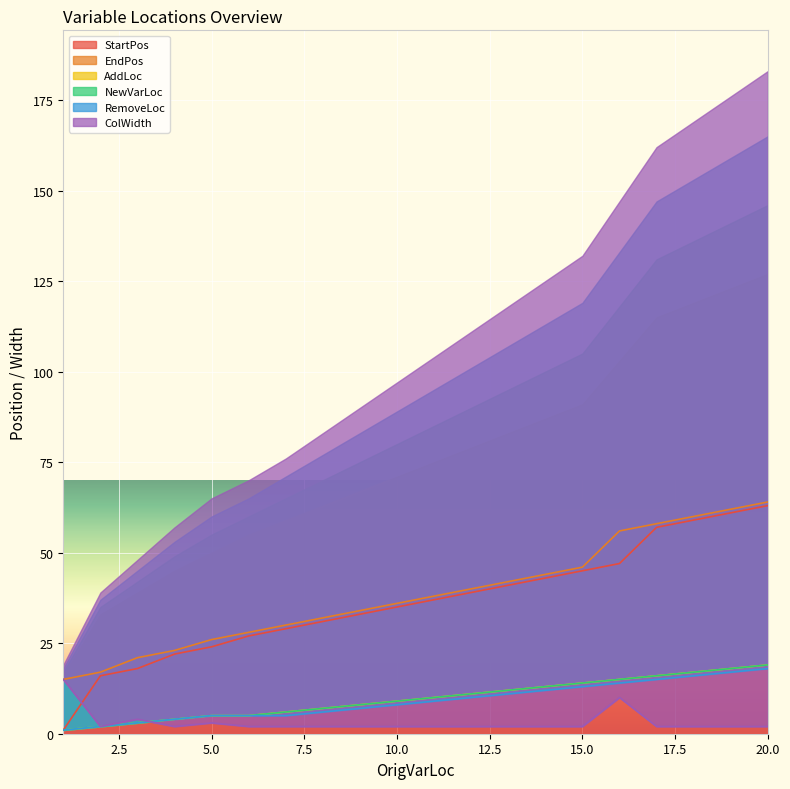

True or false: EndPos has more than 1 interior local peaks.

False